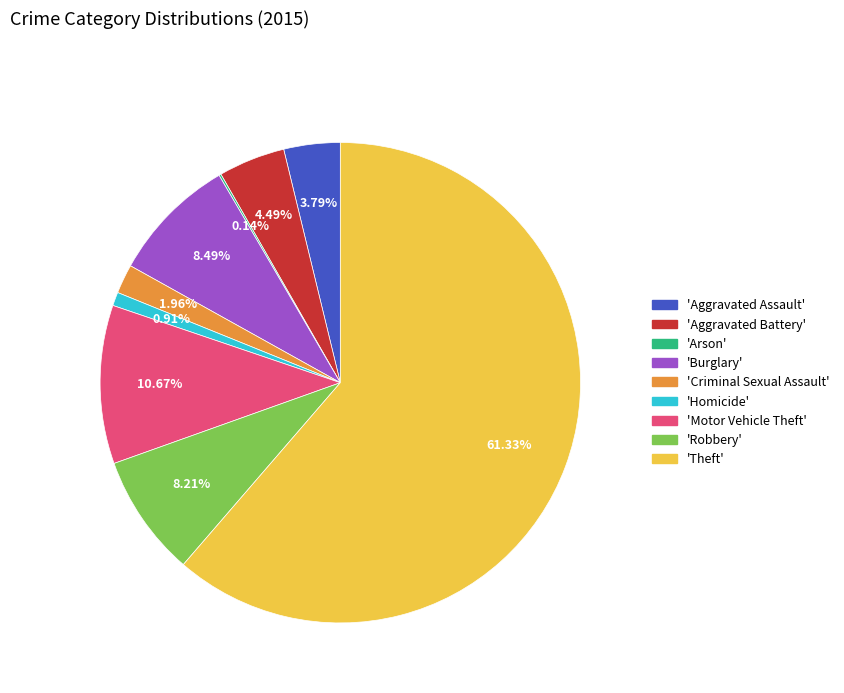

To the nearest percent, what is the average slice percentage?

11%